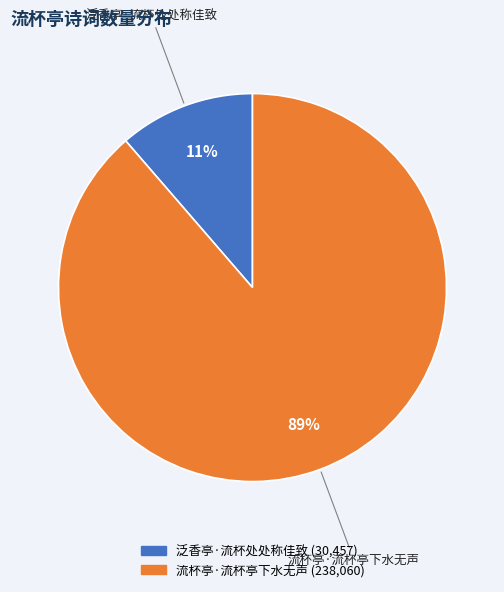

Is the sum of 流杯亭·流杯亭下水无声 and 泛香亭·流杯处处称佳致 greater than half?

Yes